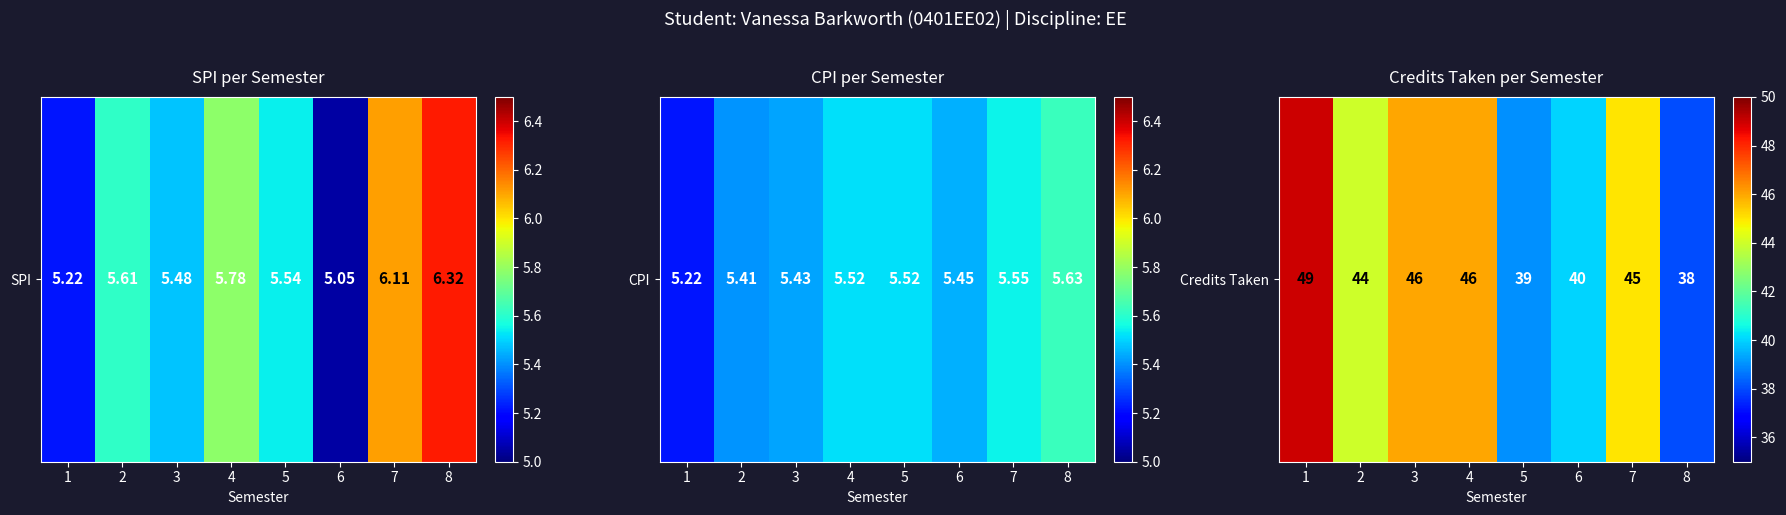

The value at 8 is 38. True or false?

True